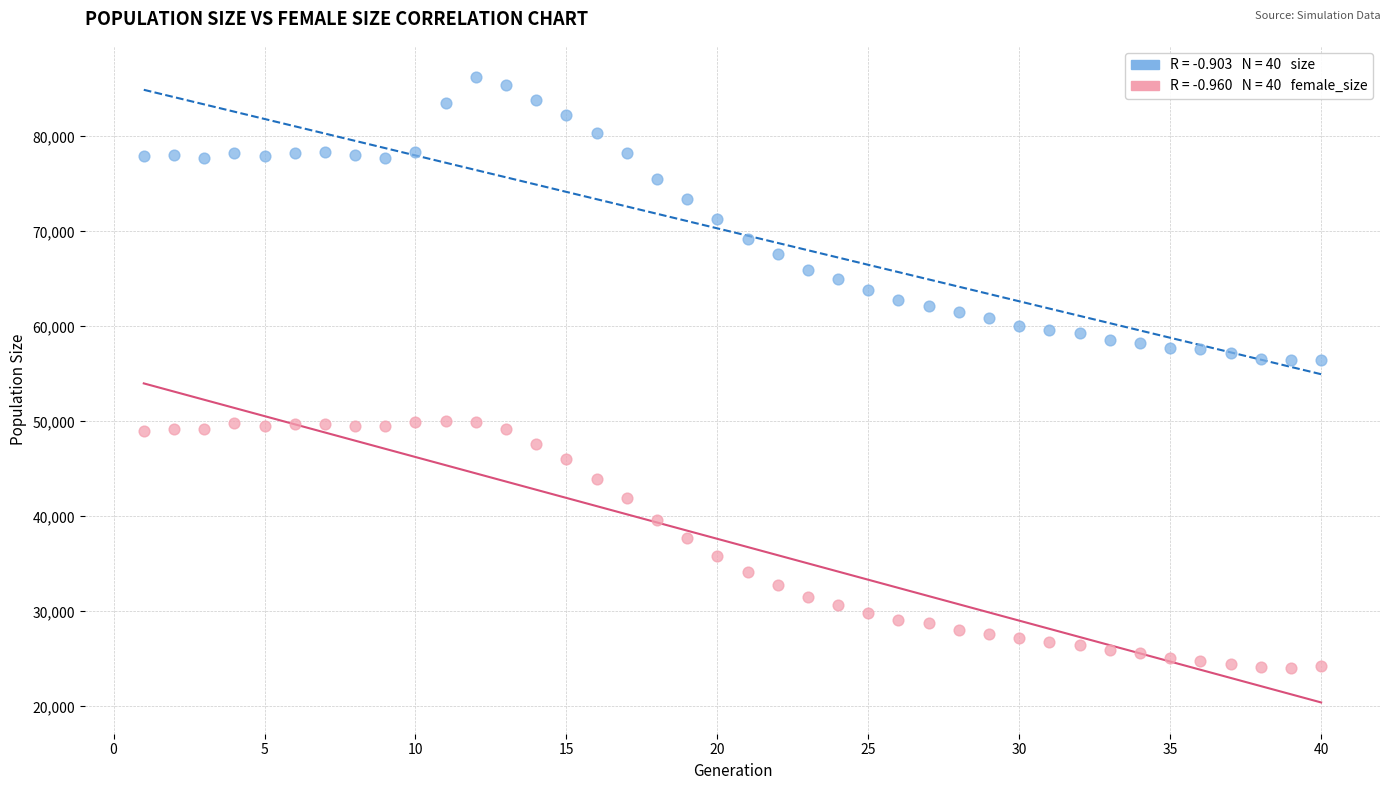

Across all data points, what is the range of Y values (max minus min)?

62204